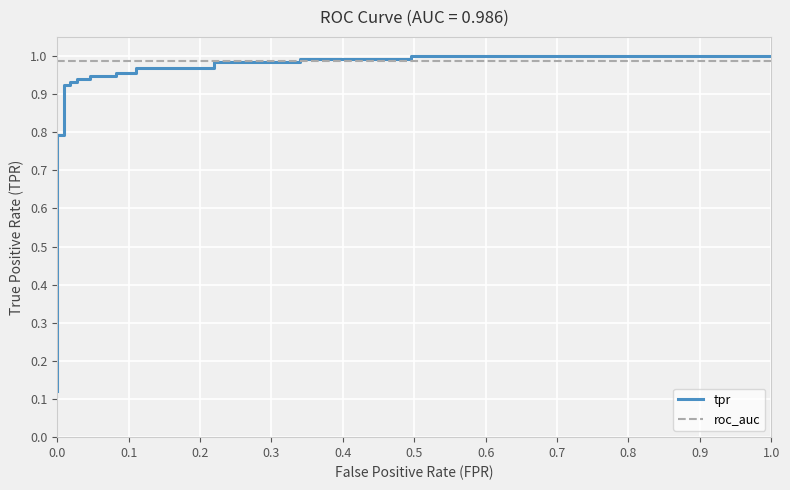

Reading right to left, what are all the values shown in this chart?

tpr: 1.0	1.0	1.0	1.0	1.0	1.0	1.0	1.0	1.0	1.0	0.9	0.9	0.9	0.9	0.9	0.9	0.9	0.9	0.8	0.8	0.3	0.3	0.2	0.2	0.2	0.1	0.1	0.1
roc_auc: 1.0	1.0	1.0	1.0	1.0	1.0	1.0	1.0	1.0	1.0	1.0	1.0	1.0	1.0	1.0	1.0	1.0	1.0	1.0	1.0	1.0	1.0	1.0	1.0	1.0	1.0	1.0	1.0